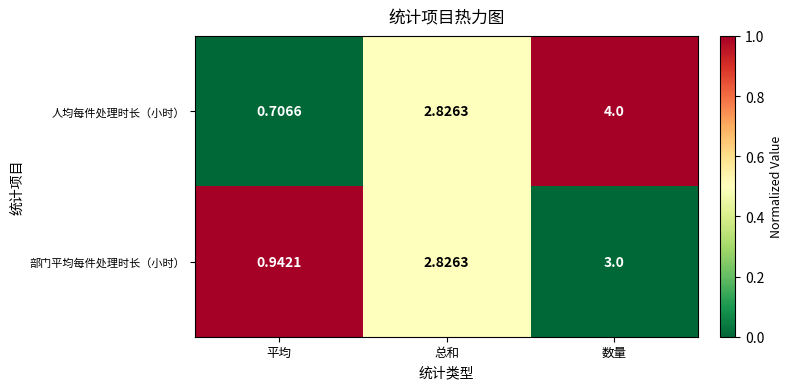

How many series are shown in this chart?

2